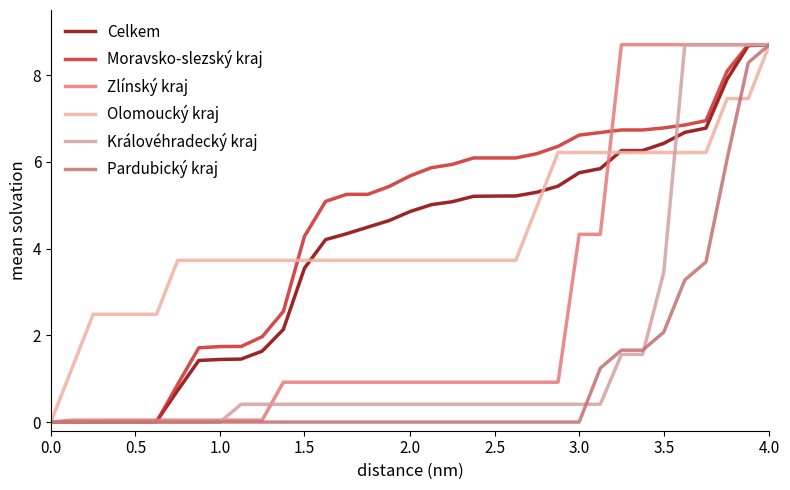

True or false: Celkem has more than 2 points higher than both neighbors.

False